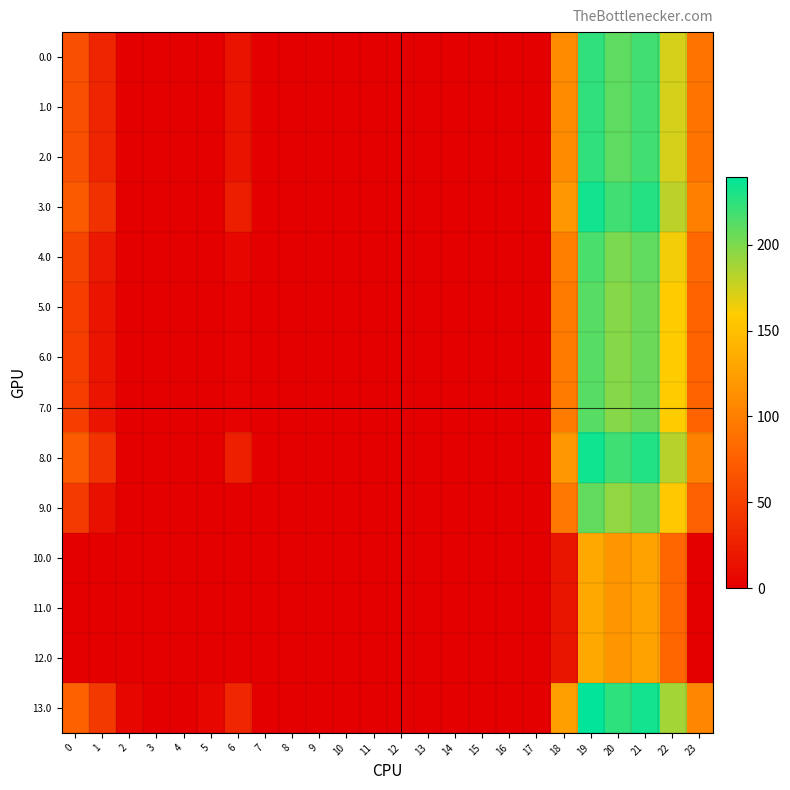

Rank the series by their maximum value, from lowest to highest.

10.0, 11.0, 12.0, 9.0, 5.0, 6.0, 7.0, 4.0, 0.0, 1.0, 2.0, 3.0, 8.0, 13.0